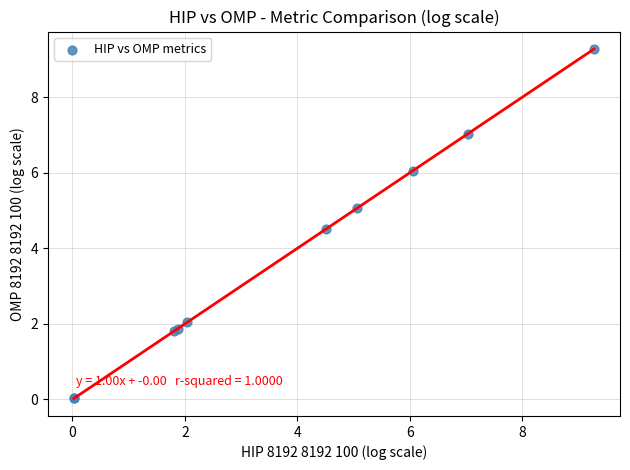

What Y value in the scatter plot is closest to 4?

4.5